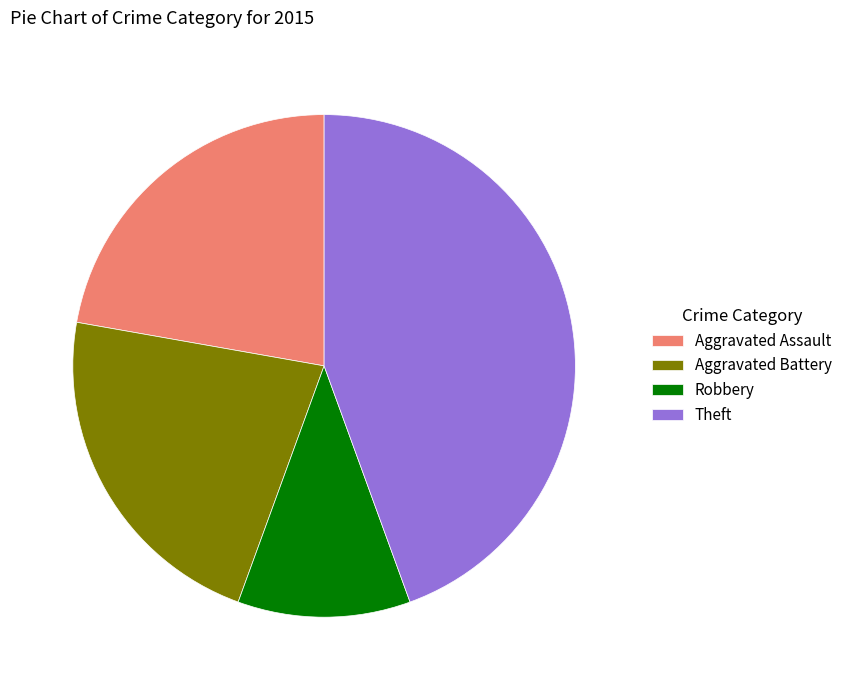

What is the ratio of the value at Aggravated Assault to the value at Theft?

0.5